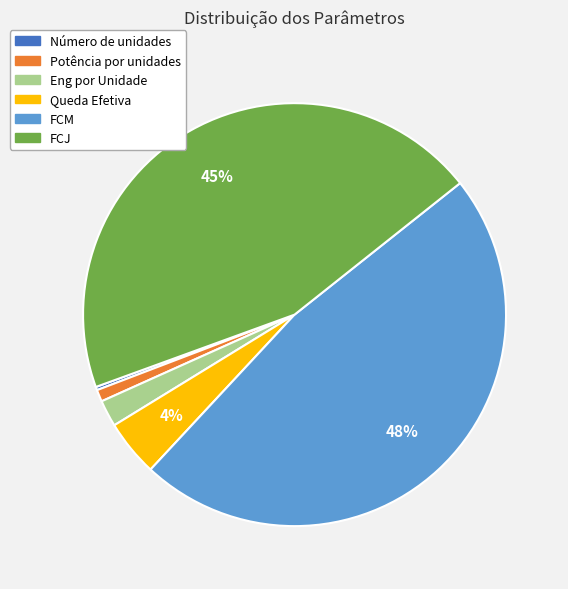

To the nearest percent, what portion does FCJ represent?

45%